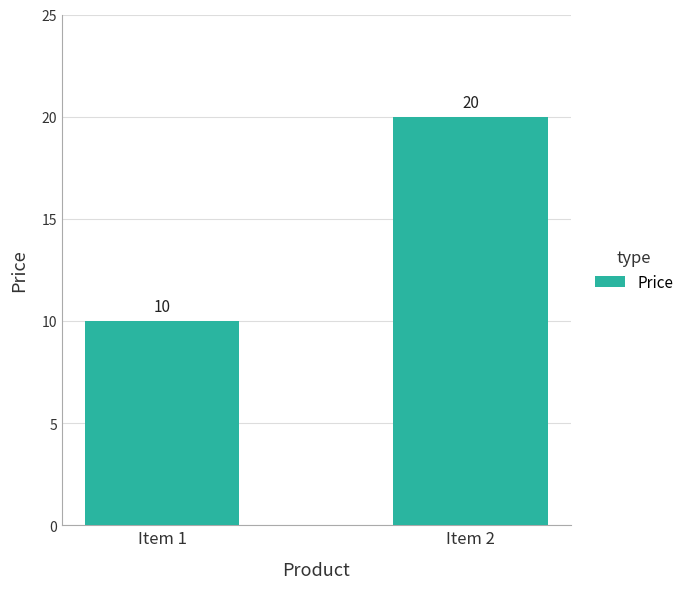

What is the change in value from Item 1 to Item 2?

+10